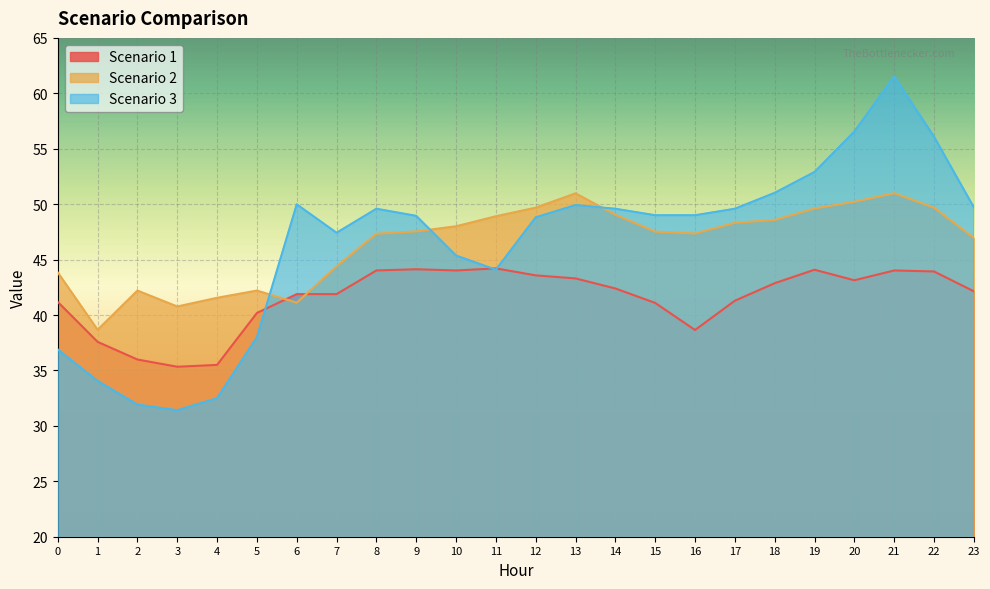

What is the difference between the second highest and minimum values in the Scenario 2 series?

12.3